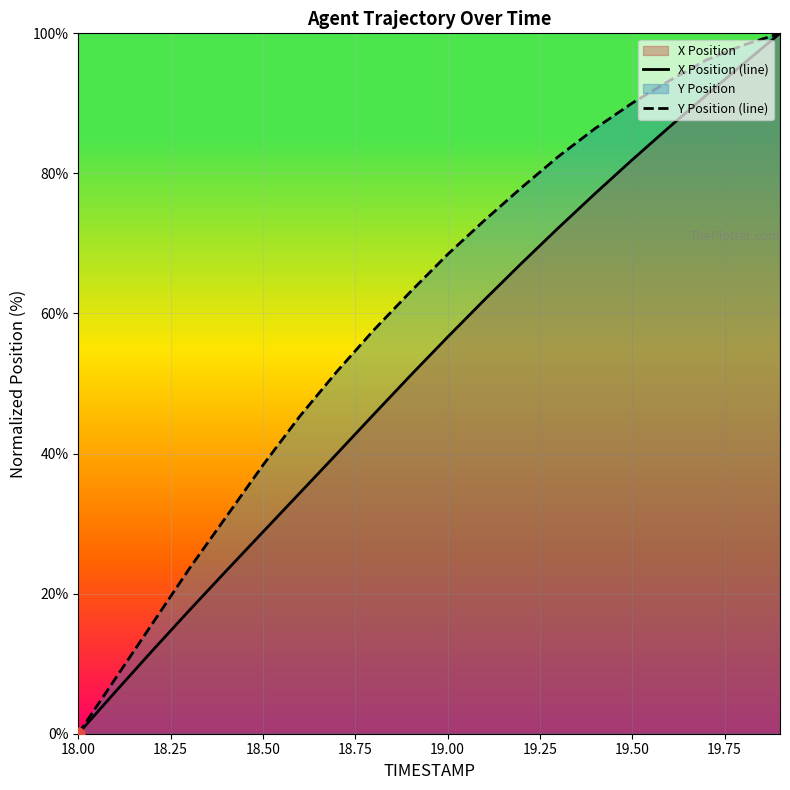

Which series reaches the maximum Y coordinate?

X Position (line)